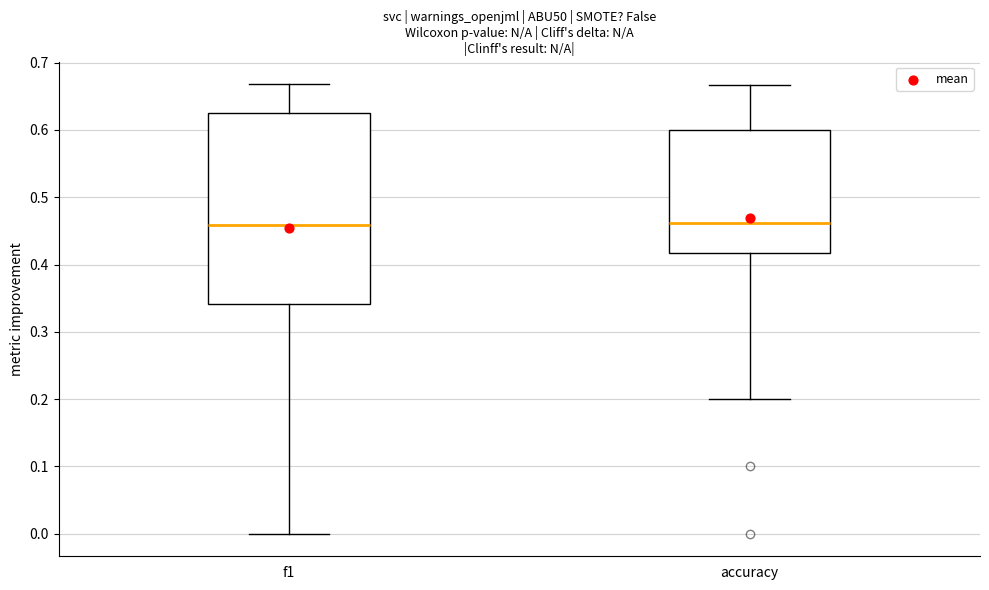

Reading left to right, read every box against the y-axis: the position of its median line, the range the box covers, and the ends of its whiskers. The values are not printed on the chart, so give them approximately, as read against the axis.

f1: median 0.46, box 0.34 to 0.63, whiskers 0.00 to 0.67
accuracy: median 0.46, box 0.42 to 0.60, whiskers 0.20 to 0.67